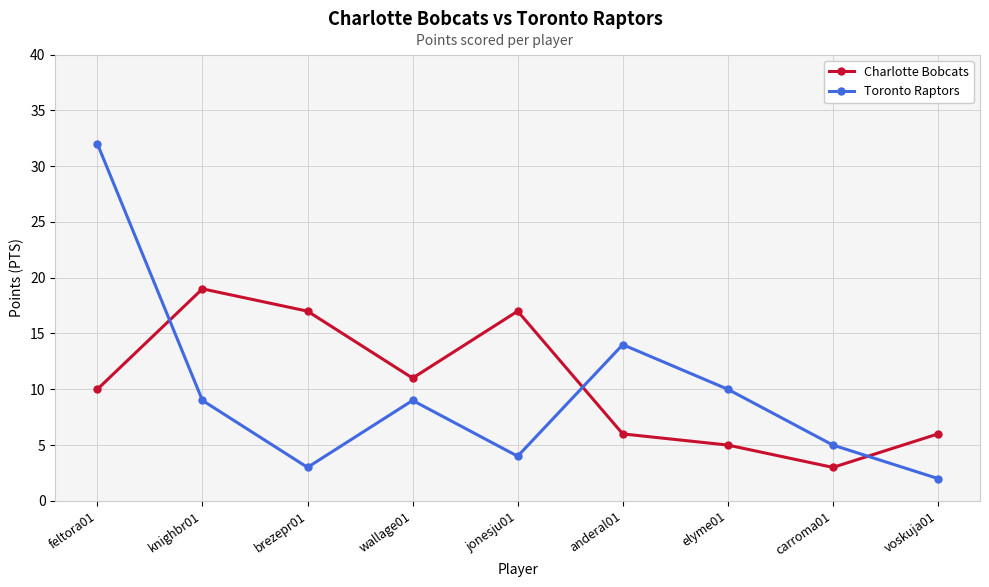

What is the sum of the Charlotte Bobcats values at knighbr01 and wallage01?

30